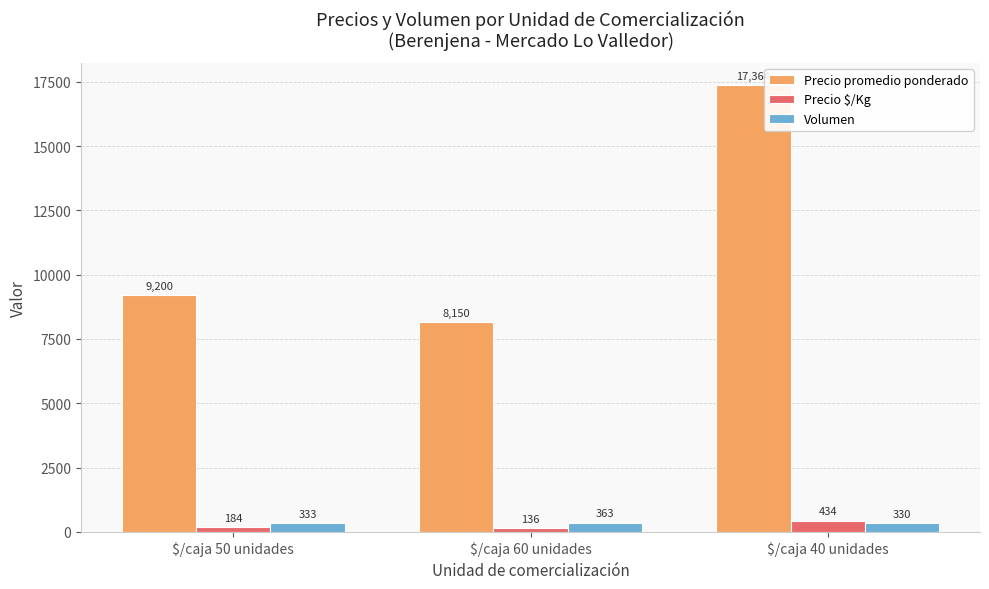

Count the Precio promedio ponderado values in the range 8150 to 17364.

3